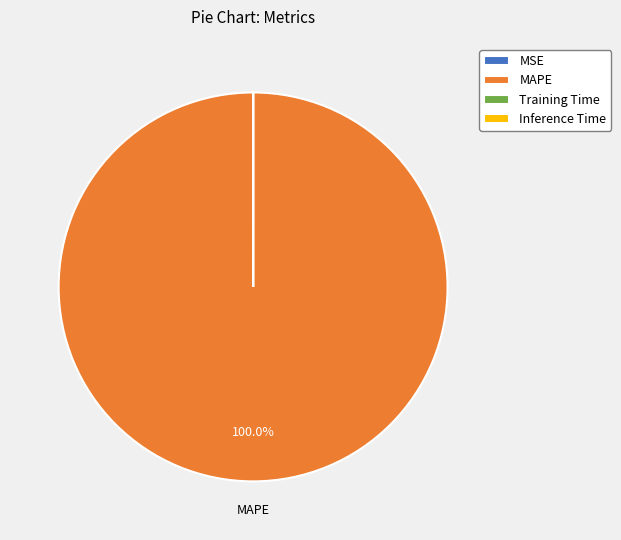

Which slice is the largest?

MAPE